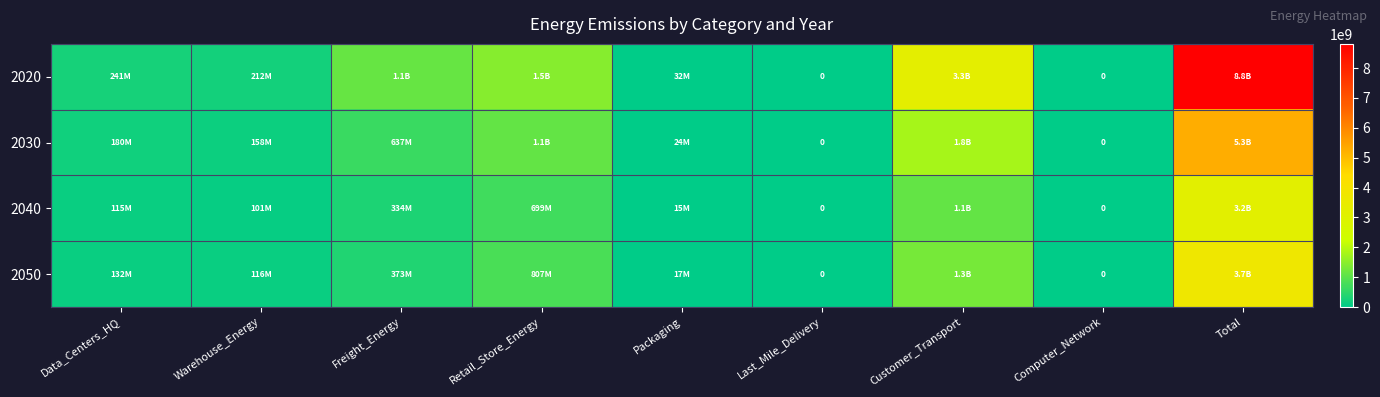

Is it true that 2020 equals 734849724.9 at Freight_Energy?

False